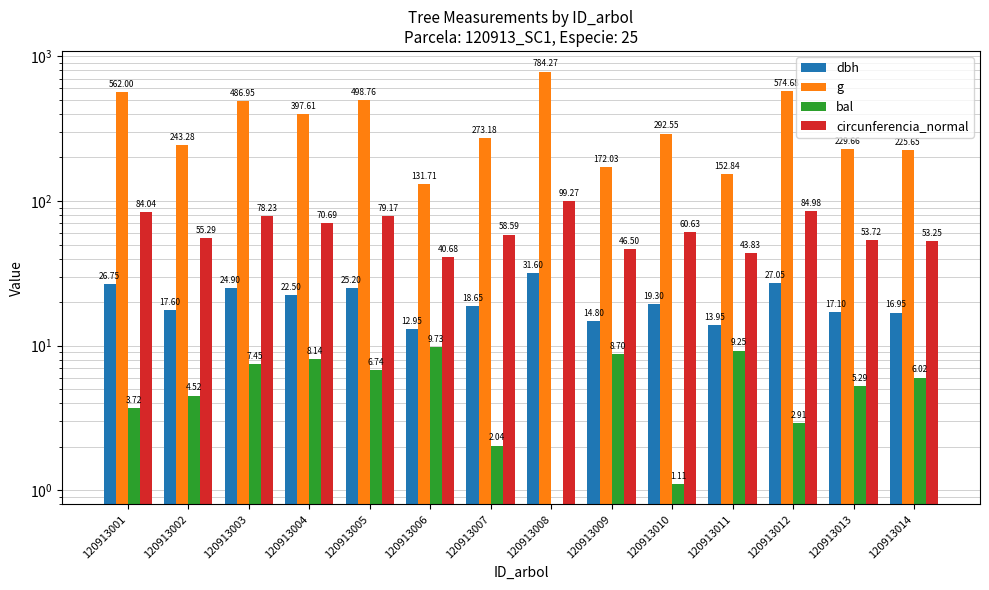

Reading left to right, transcribe all the data shown in this chart.

dbh: 26.8	17.6	24.9	22.5	25.2	12.9	18.6	31.6	14.8	19.3	13.9	27.1	17.1	16.9
g: 562.0	243.3	486.9	397.6	498.8	131.7	273.2	784.3	172.0	292.6	152.8	574.7	229.7	225.7
bal: 3.7	4.5	7.5	8.1	6.7	9.7	2.0	0.0	8.7	1.1	9.2	2.9	5.3	6.0
circunferencia_normal: 84.0	55.3	78.2	70.7	79.2	40.7	58.6	99.3	46.5	60.6	43.8	85.0	53.7	53.2